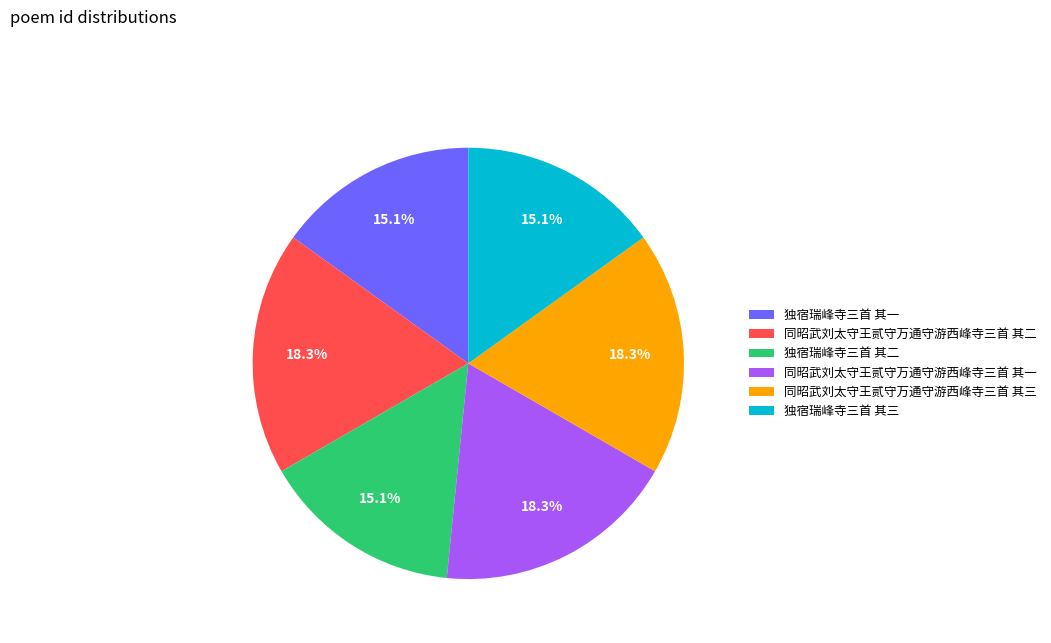

What percentage is the 同昭武刘太守王贰守万通守游西峰寺三首 其一 slice, to the nearest percent?

18%